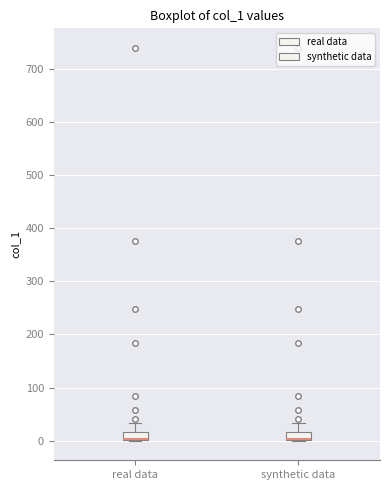

Where is the lower edge of the box for synthetic data on the y-axis? The values are not printed on the chart, so give them approximately, as read against the axis.

0